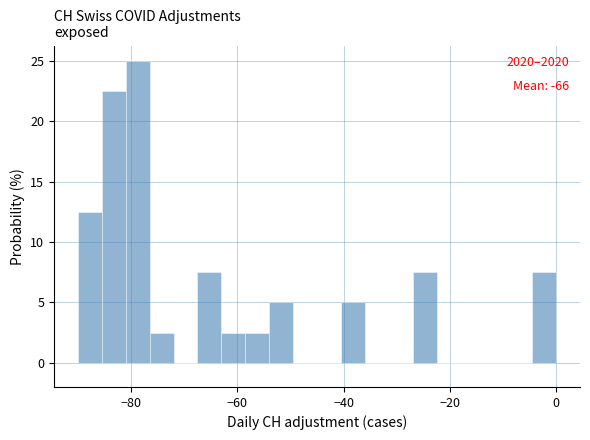

Read against the x-axis, roughly where is the centre of the tallest bar?

-78